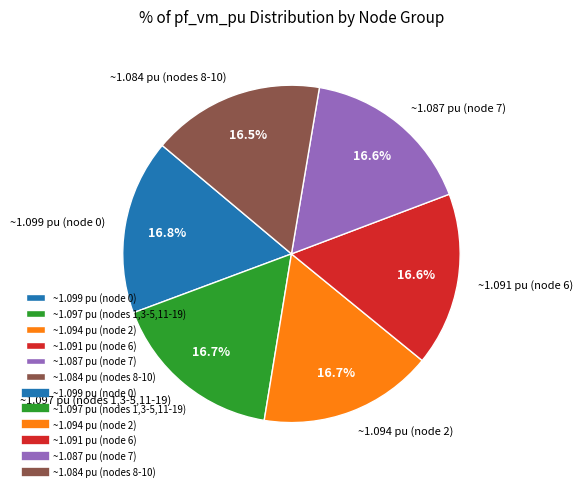

What is the ratio of the value at ~1.094 pu (node 2) to the value at ~1.099 pu (node 0)?

1.0